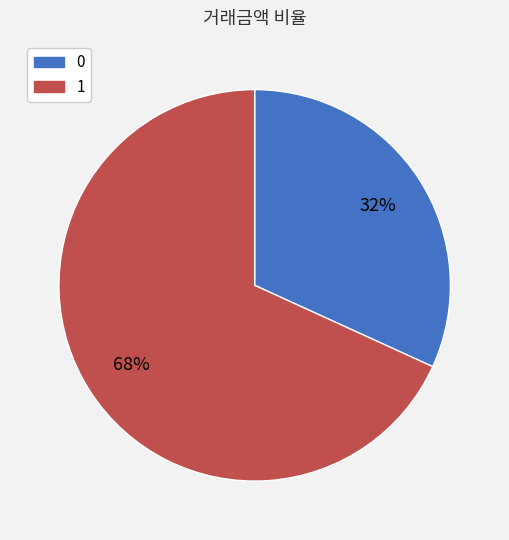

Which has a higher value, 0 or 1?

1